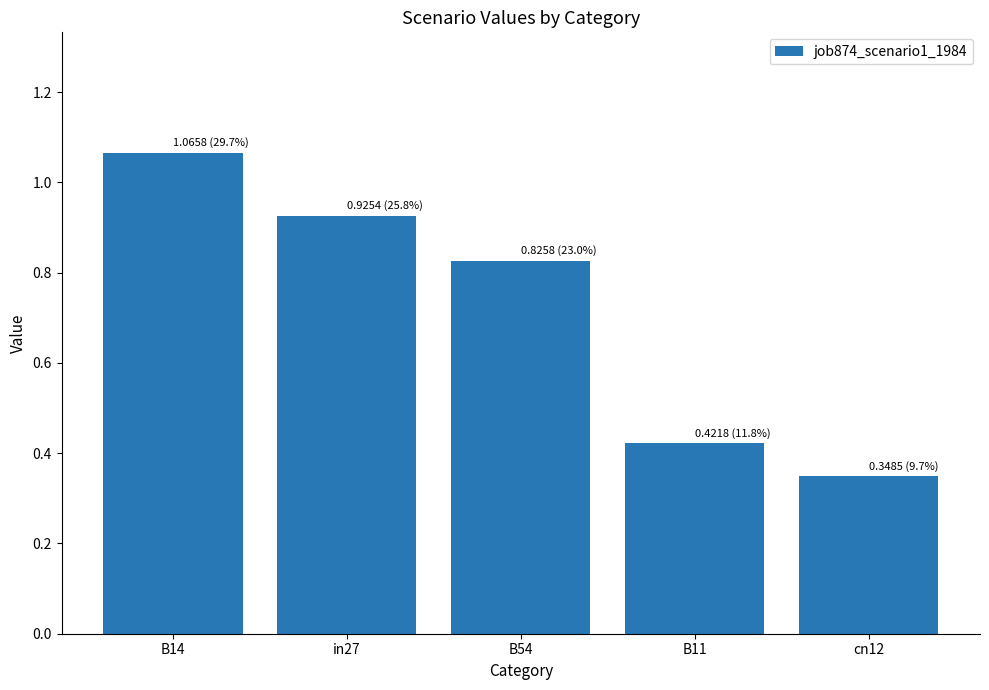

True or false: the data shows 0.7 at B11.

False